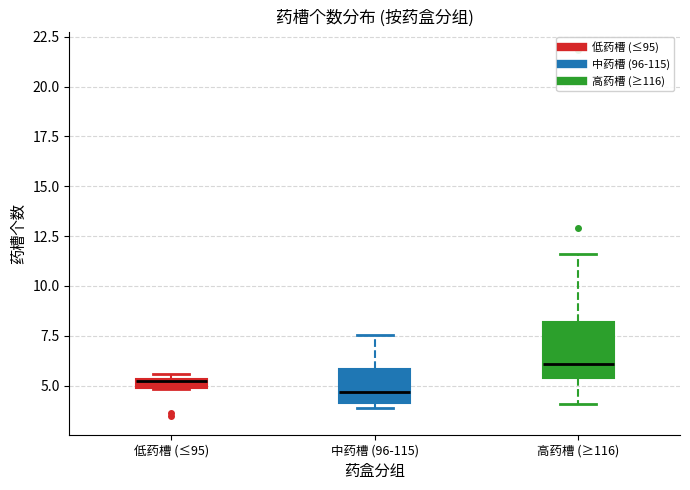

Where does the median line of the box for 高药槽 (≥116) sit on the y-axis? The values are not printed on the chart, so give them approximately, as read against the axis.

6.0